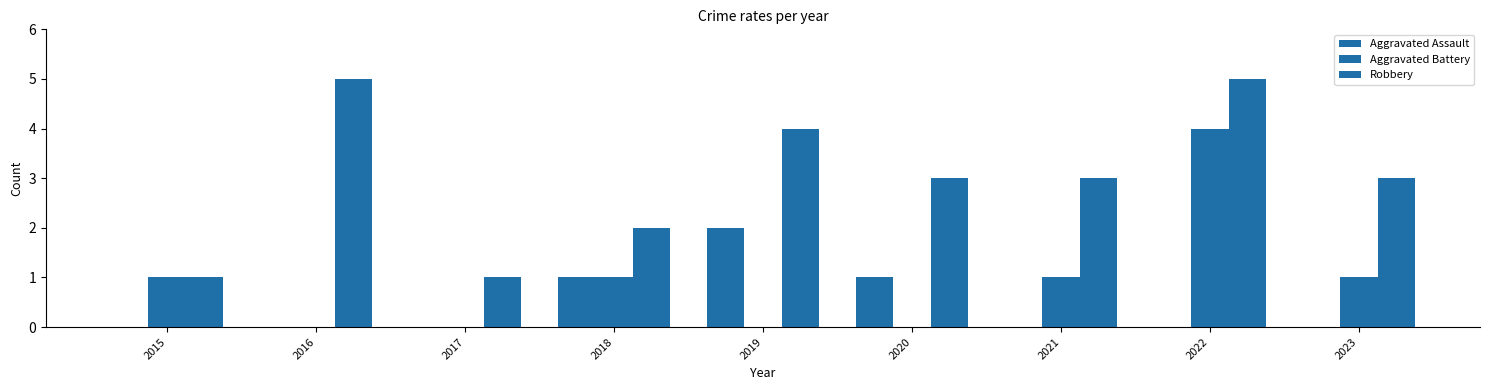

Are the bars horizontal?

No